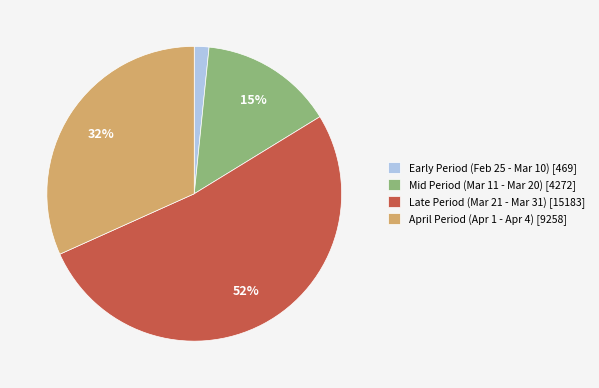

Count the number of slices in the pie.

4